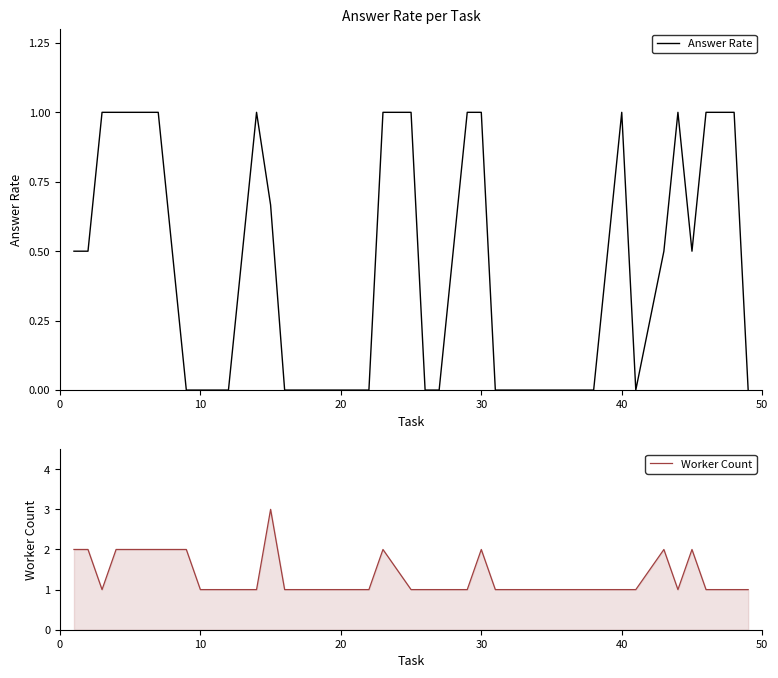

Rank the series by their maximum value, from highest to lowest.

Worker Count, Answer Rate